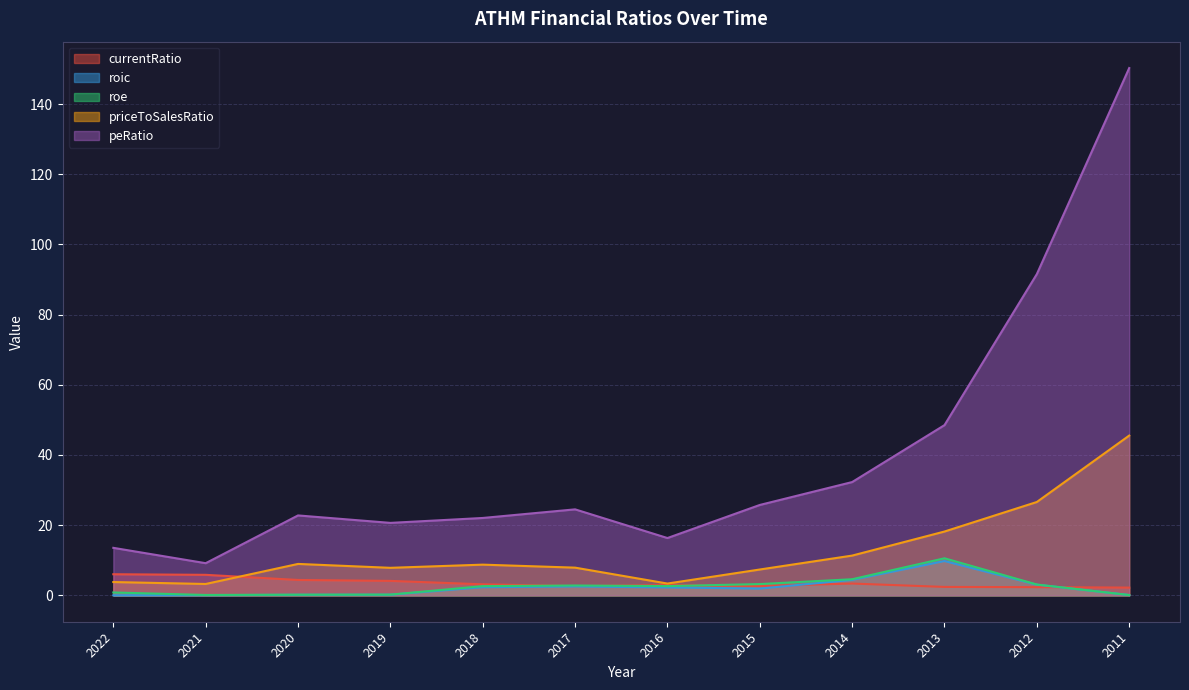

What is the sum of the roe values at 2016 and 2022?

3.5